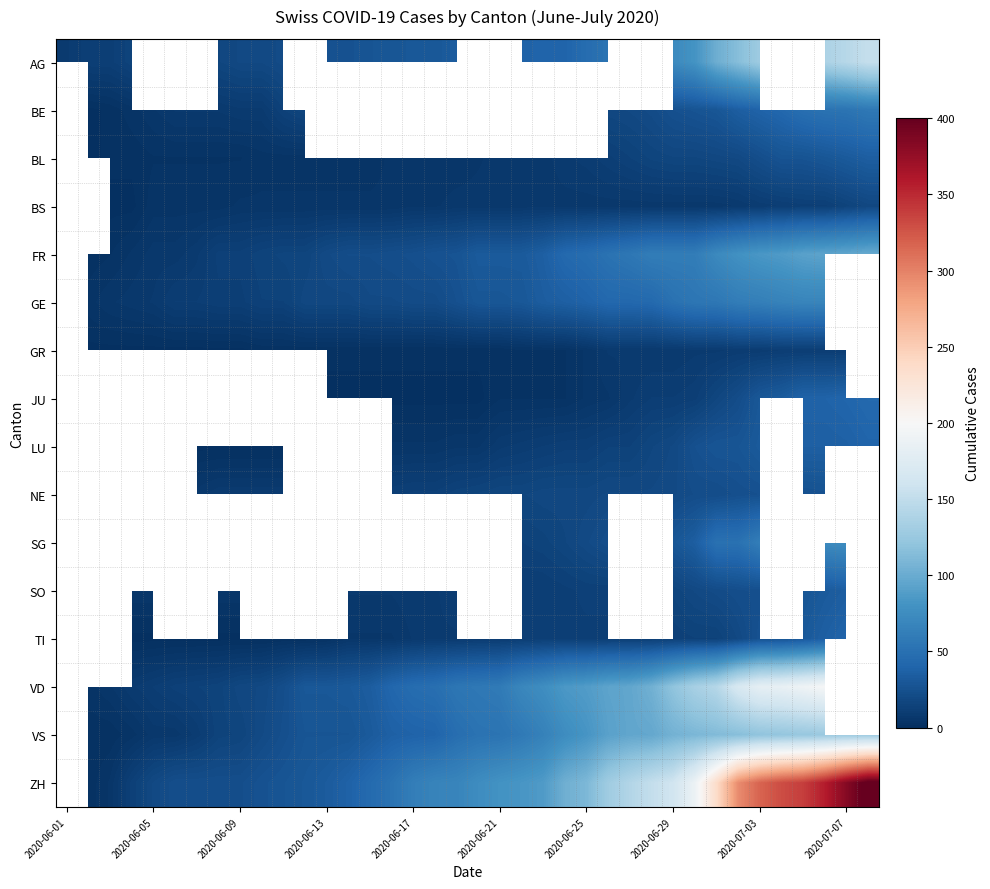

Count the number of categories in the chart.

38